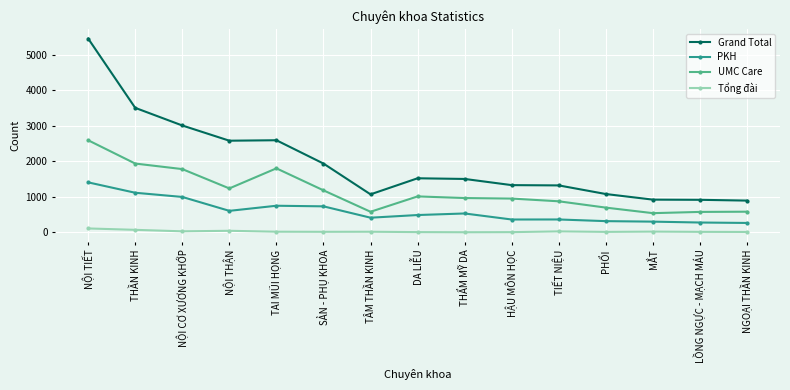

At which category is the sum across all series the highest?

NỘI TIẾT